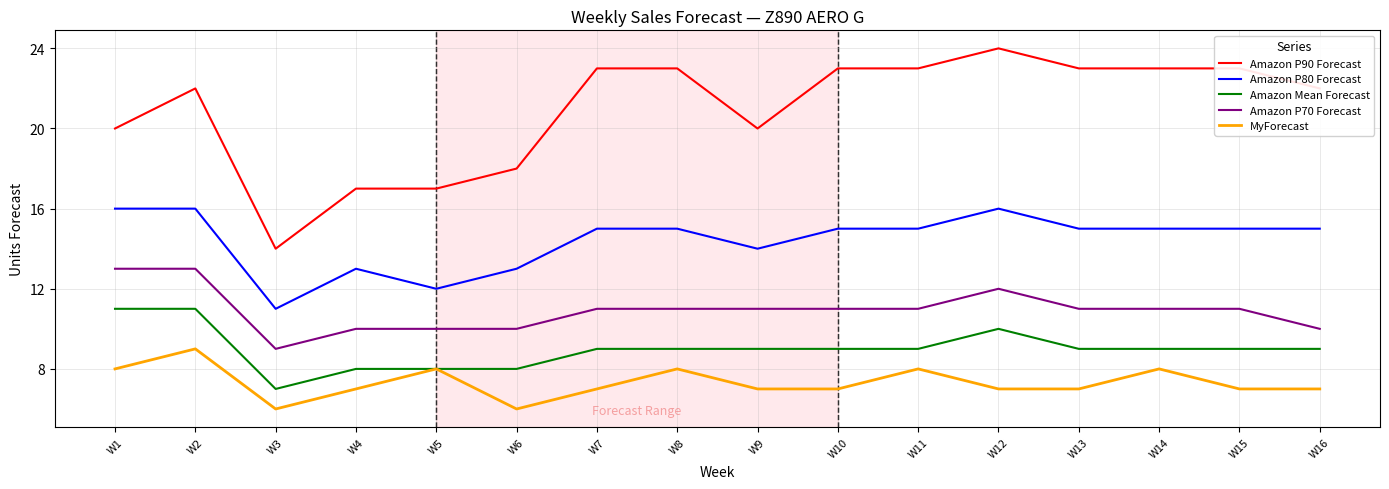

What is the sum of the Amazon P90 Forecast values at W8 and W16?

45